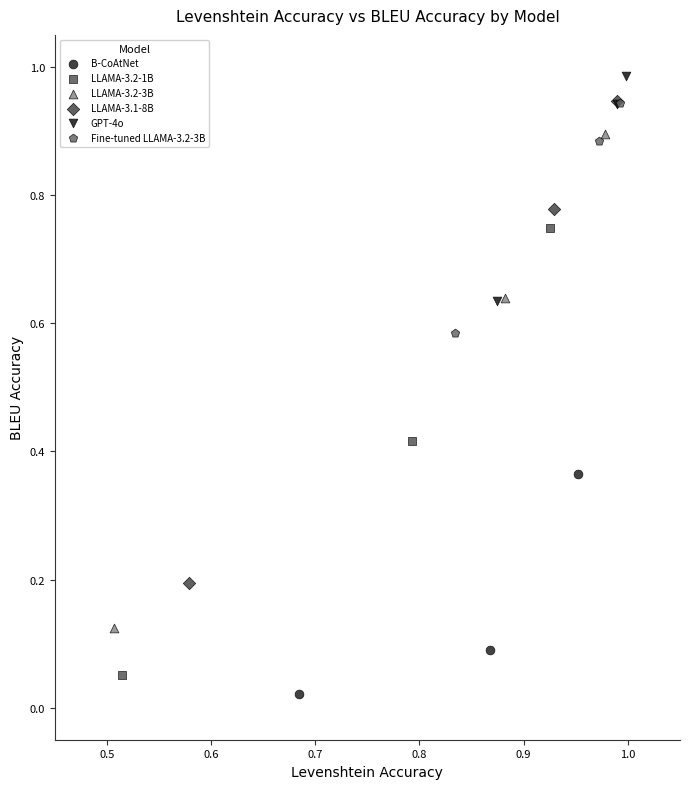

Which series has the widest spread of Y values?

LLAMA-3.2-3B